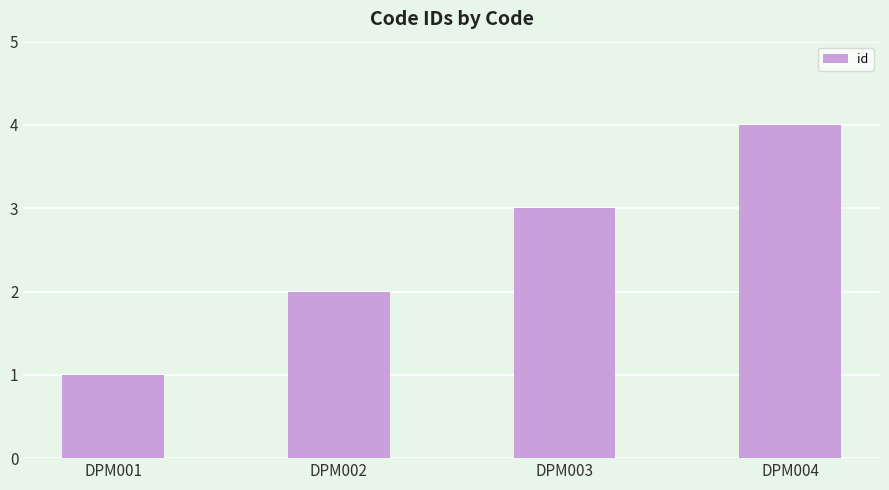

Between DPM002 and DPM004, which is larger?

DPM004